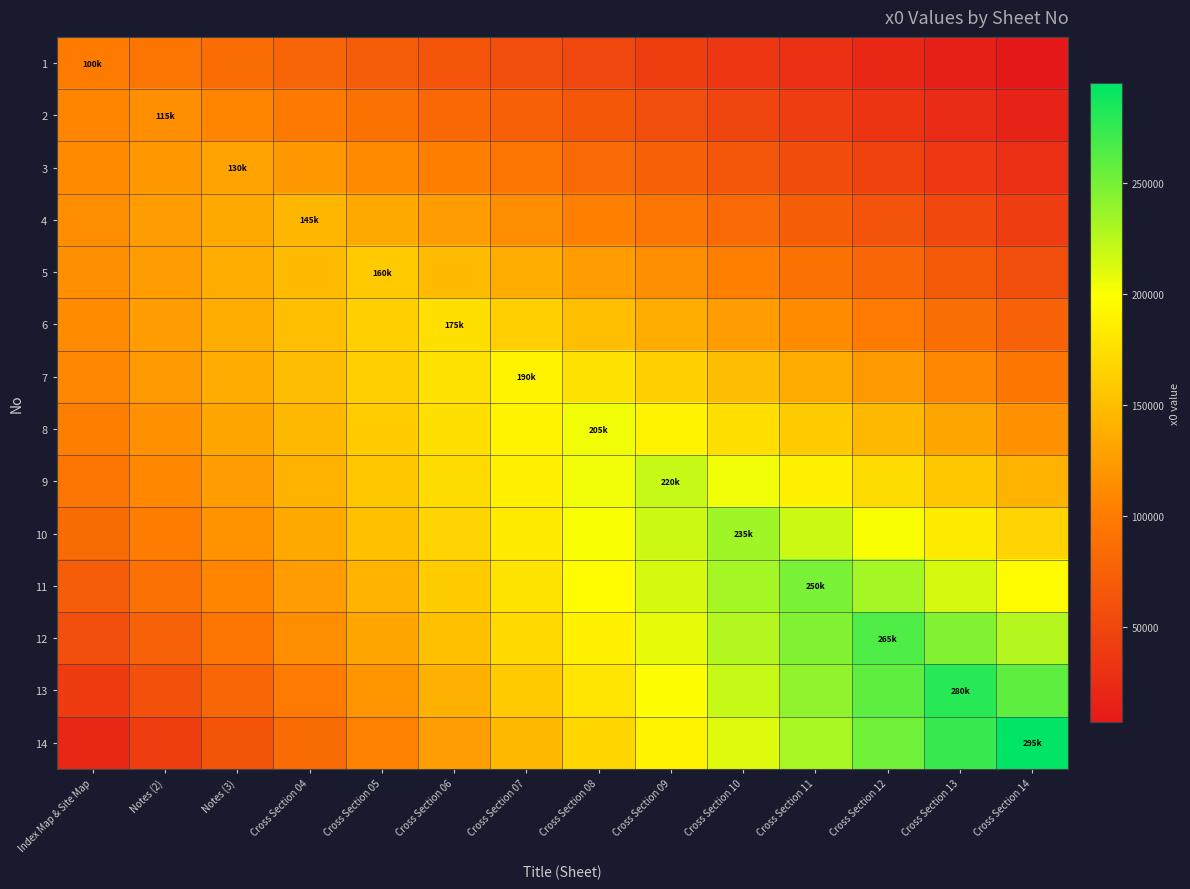

Which series has the largest range (max minus min)?

14